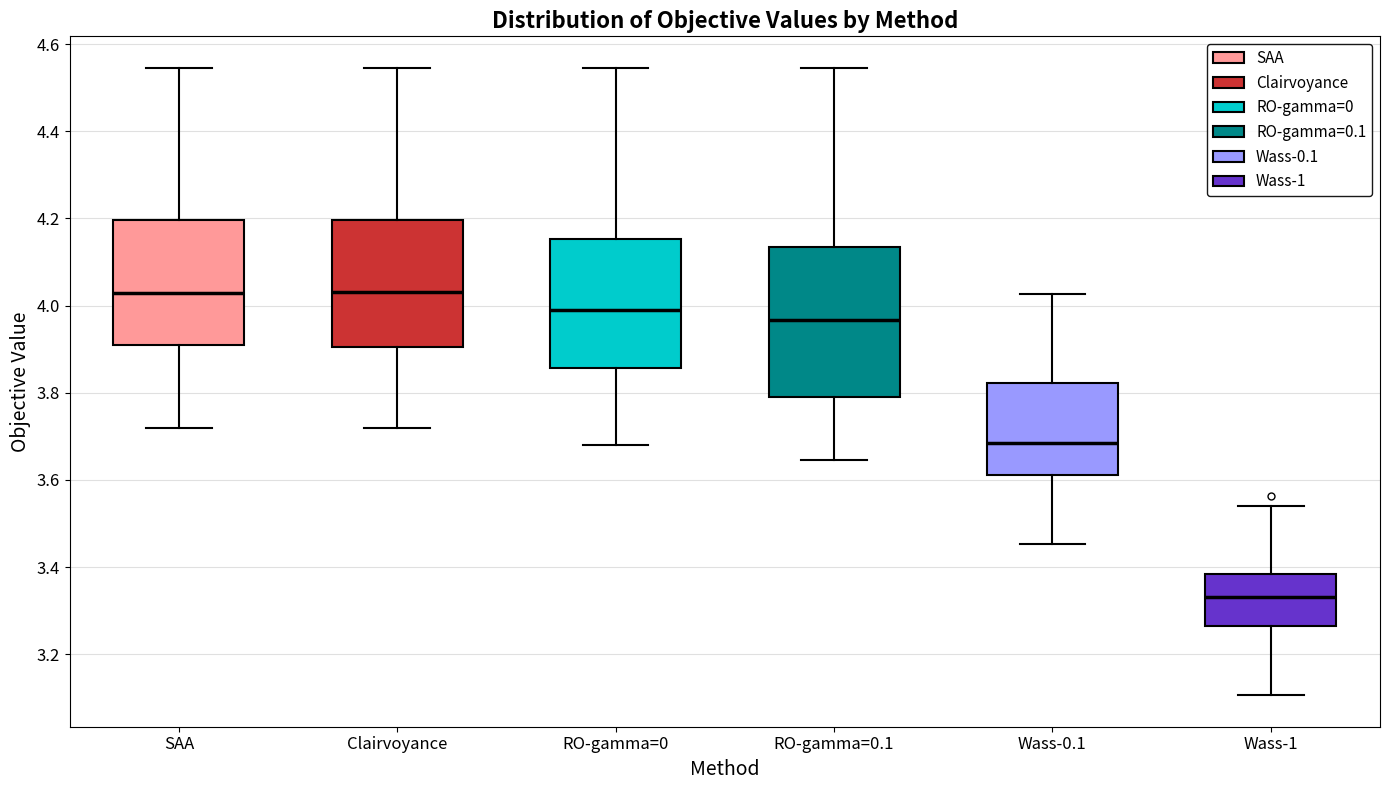

Reading left to right, read every box against the y-axis: the position of its median line, the range the box covers, and the ends of its whiskers. The values are not printed on the chart, so give them approximately, as read against the axis.

SAA: median 4.02, box 3.92 to 4.20, whiskers 3.72 to 4.54
Clairvoyance: median 4.04, box 3.90 to 4.20, whiskers 3.72 to 4.54
RO-gamma=0: median 3.98, box 3.86 to 4.16, whiskers 3.68 to 4.54
RO-gamma=0.1: median 3.96, box 3.80 to 4.14, whiskers 3.64 to 4.54
Wass-0.1: median 3.68, box 3.62 to 3.82, whiskers 3.46 to 4.02
Wass-1: median 3.34, box 3.26 to 3.38, whiskers 3.10 to 3.54